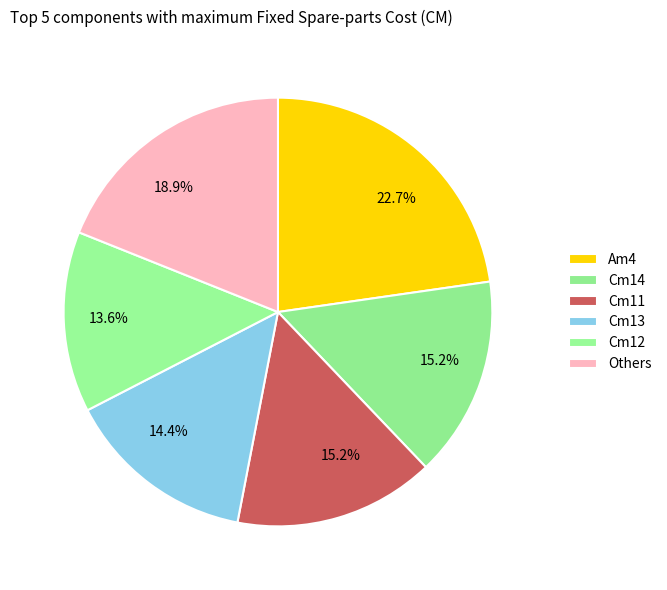

Count the number of slices in the pie.

6